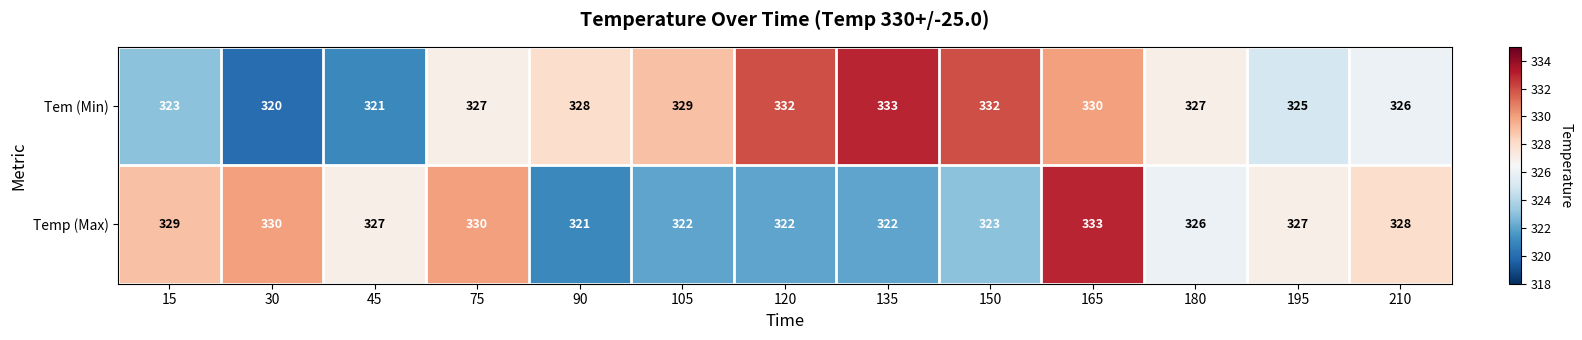

Which series has the widest spread of values?

Tem (Min)